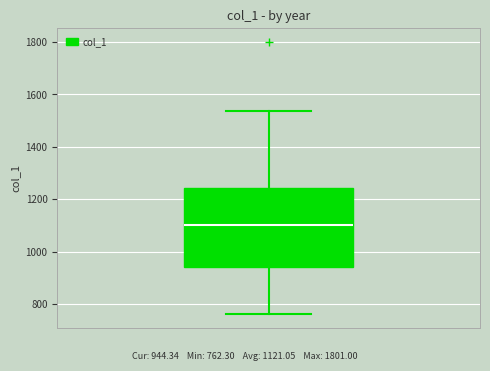

Transcribe this box plot: give where the median line is, the range the box spans, and where the two whiskers end, as read against the y-axis. The values are not printed on the chart, so give them approximately, as read against the axis.

median 1100, box 940 to 1240, whiskers 760 to 1540